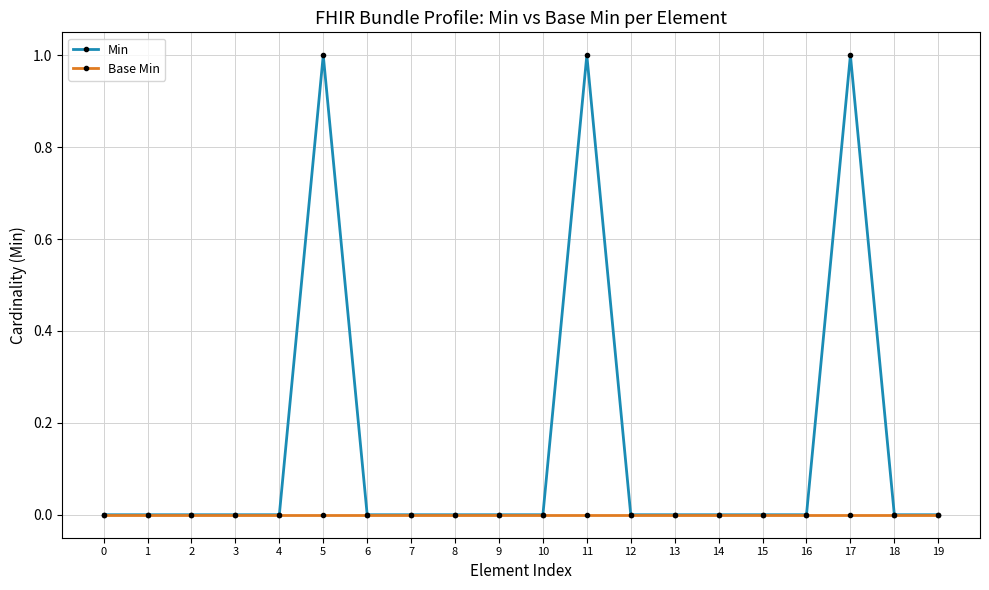

Which series has the largest total across all categories?

Min